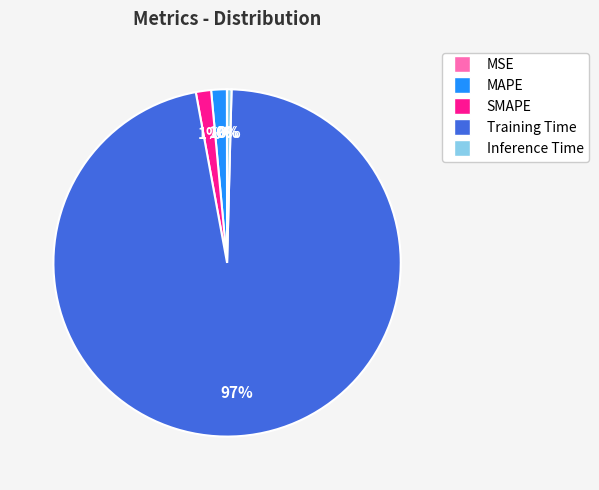

What is the majority slice?

Training Time